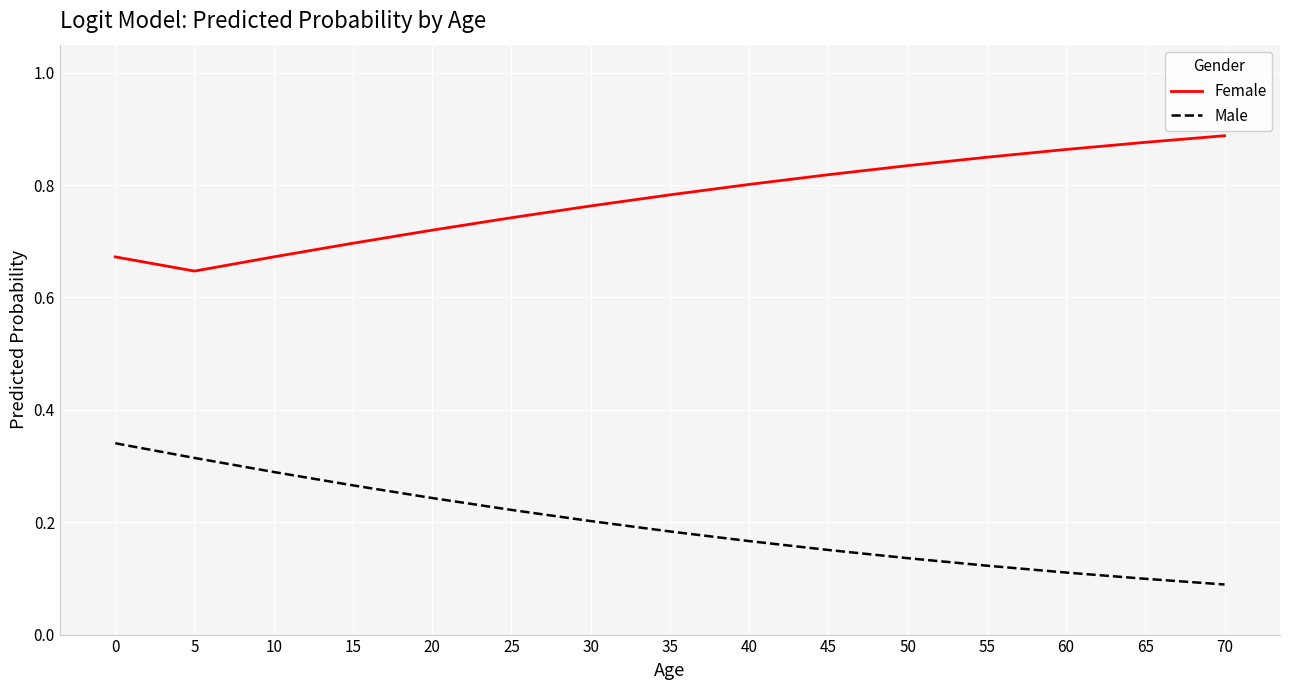

Does the chart have visible grid lines?

Yes